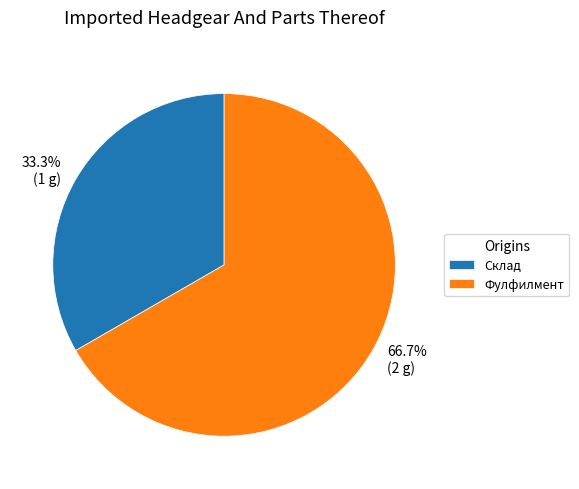

Which category accounts for the majority?

Фулфилмент